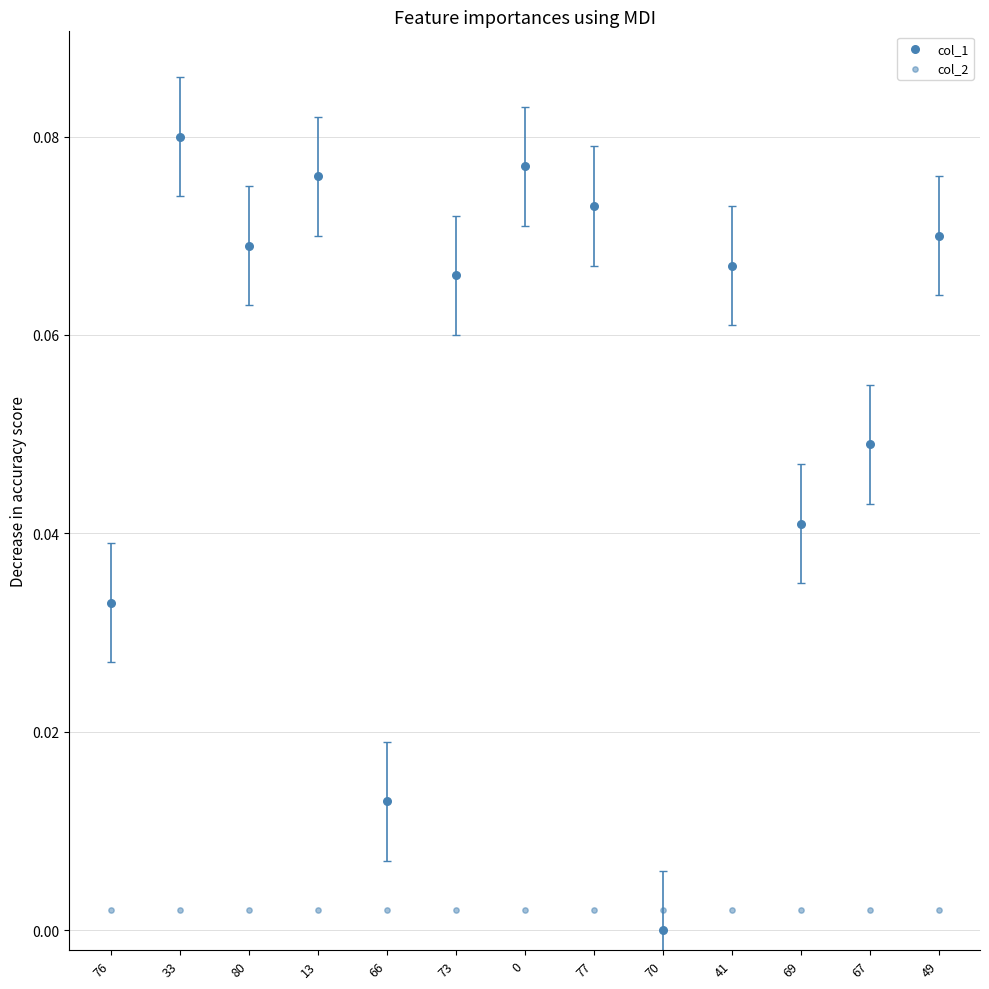

Count the number of points in this scatter plot.

26